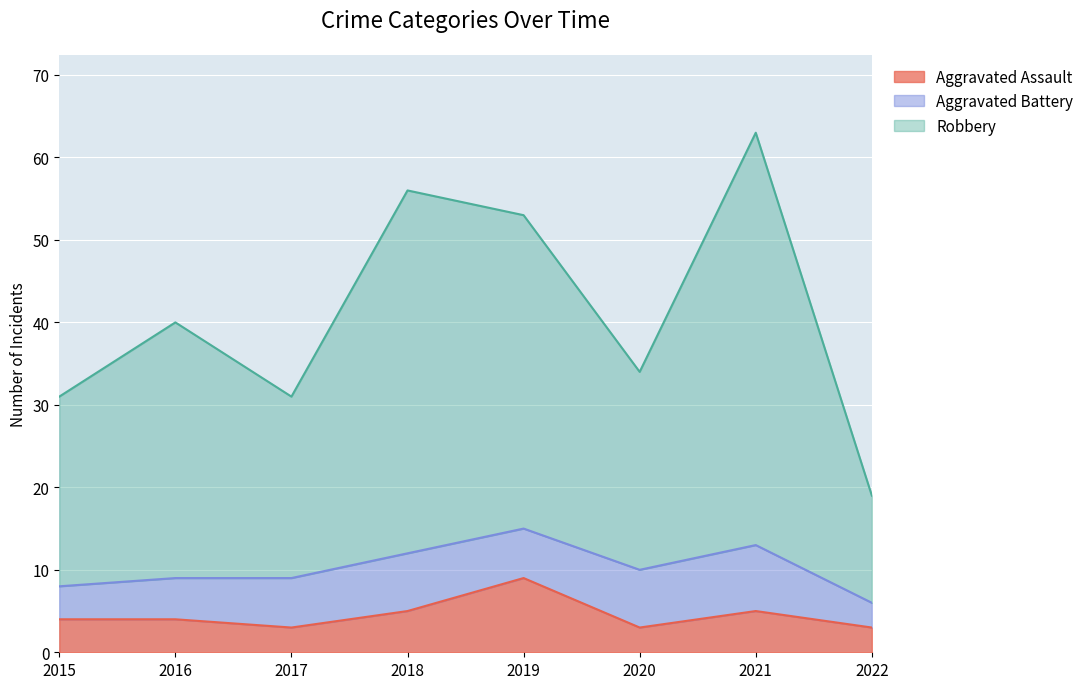

Where does the Aggravated Assault series first go above 4?

2018